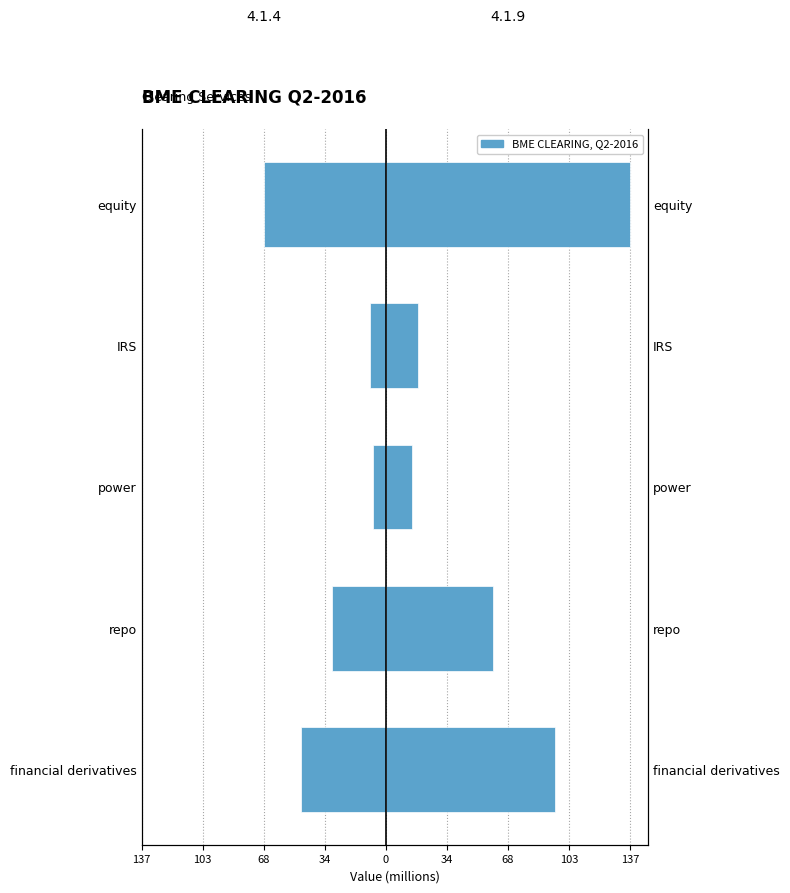

Rank the series by their average value, from lowest to highest.

4.1.4 (left), 4.1.9 (right)